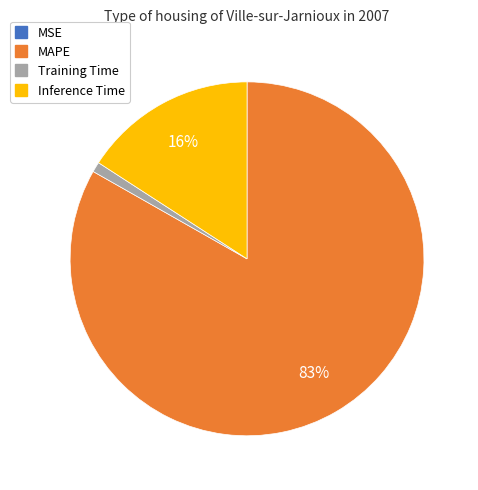

To the nearest percent, what is the combined percentage of MAPE and Inference Time?

99%